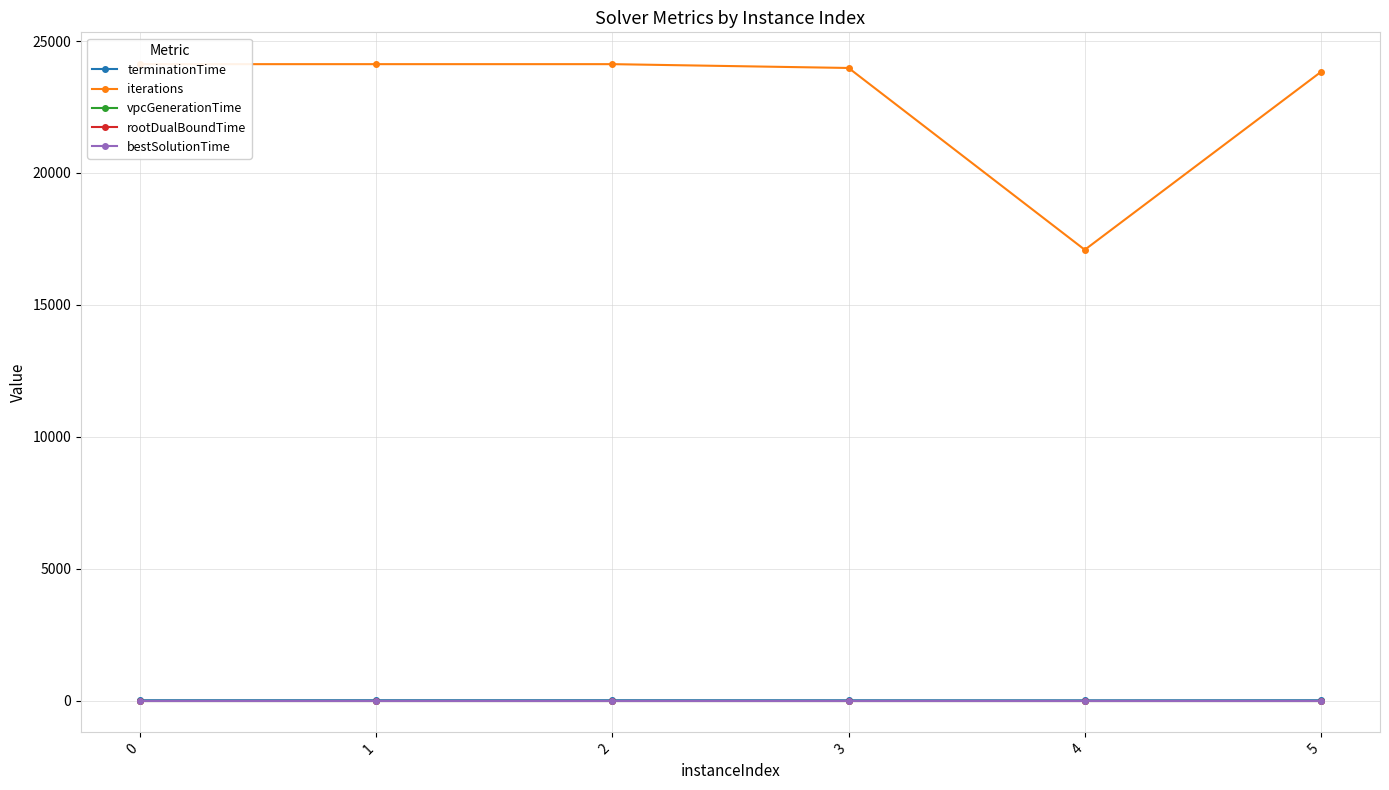

What is the value of the terminationTime point at the 5th from the left?

8.3